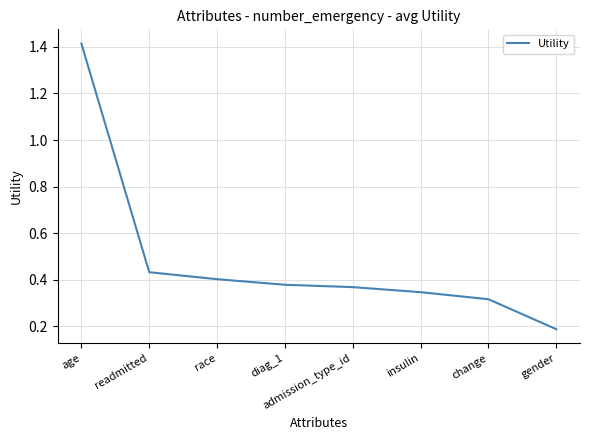

What is the smallest value displayed?

0.2